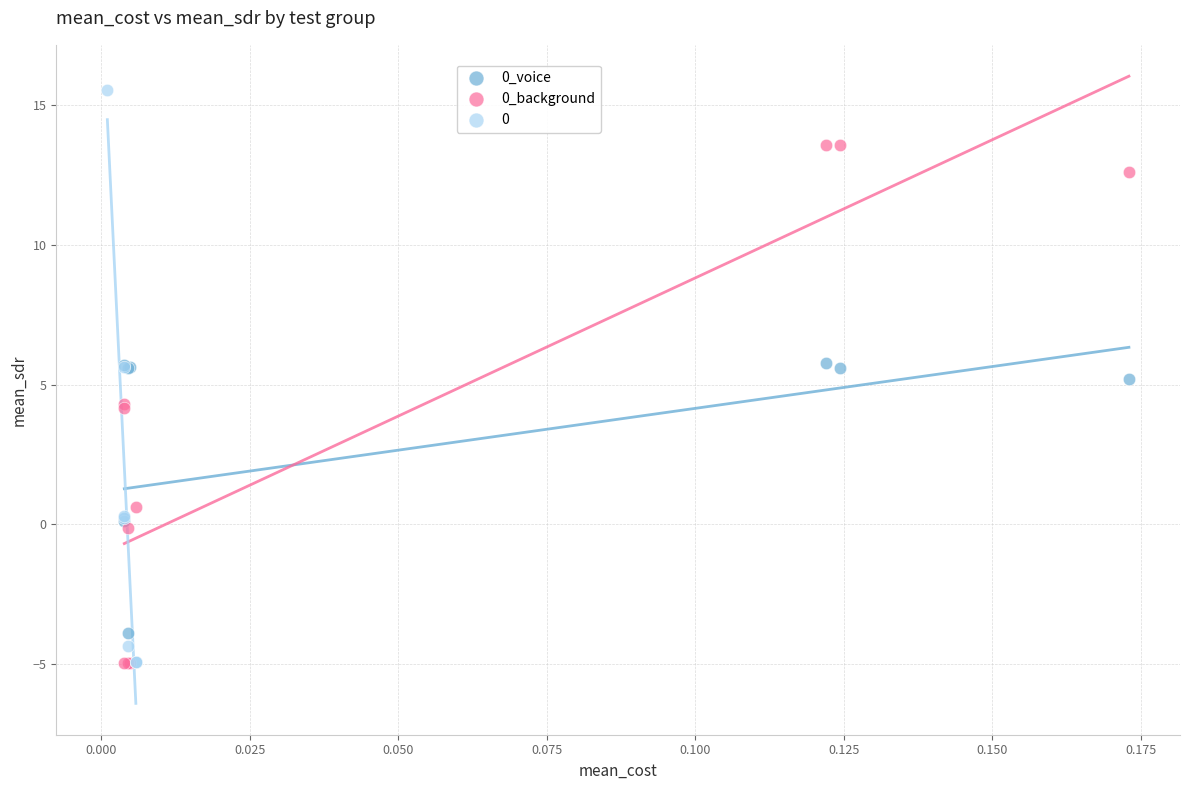

Which series reaches the maximum Y coordinate?

0